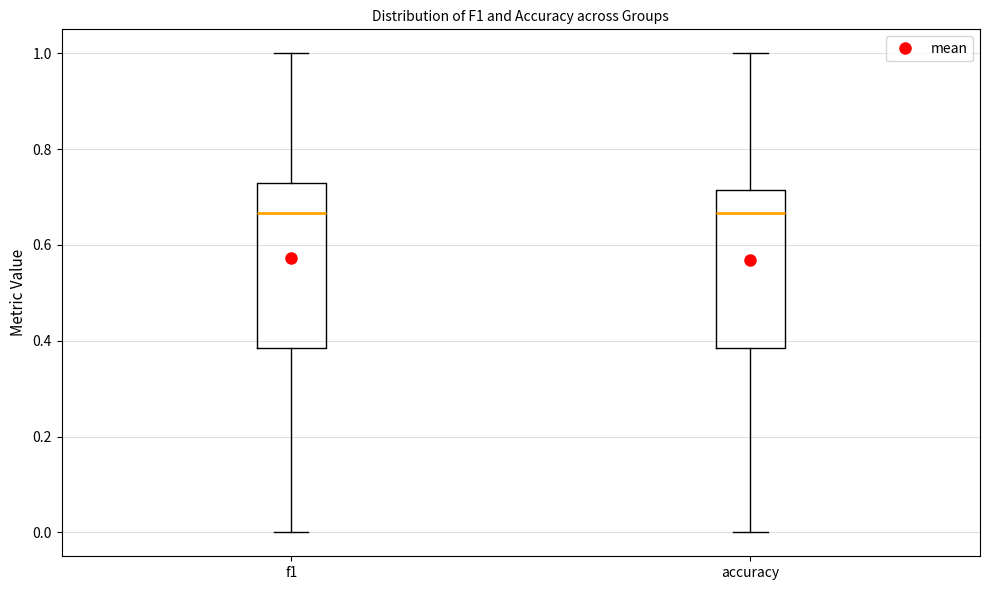

Reading left to right, read every box against the y-axis: the position of its median line, the range the box covers, and the ends of its whiskers. The values are not printed on the chart, so give them approximately, as read against the axis.

f1: median 0.66, box 0.38 to 0.72, whiskers 0.00 to 1.00
accuracy: median 0.66, box 0.38 to 0.72, whiskers 0.00 to 1.00